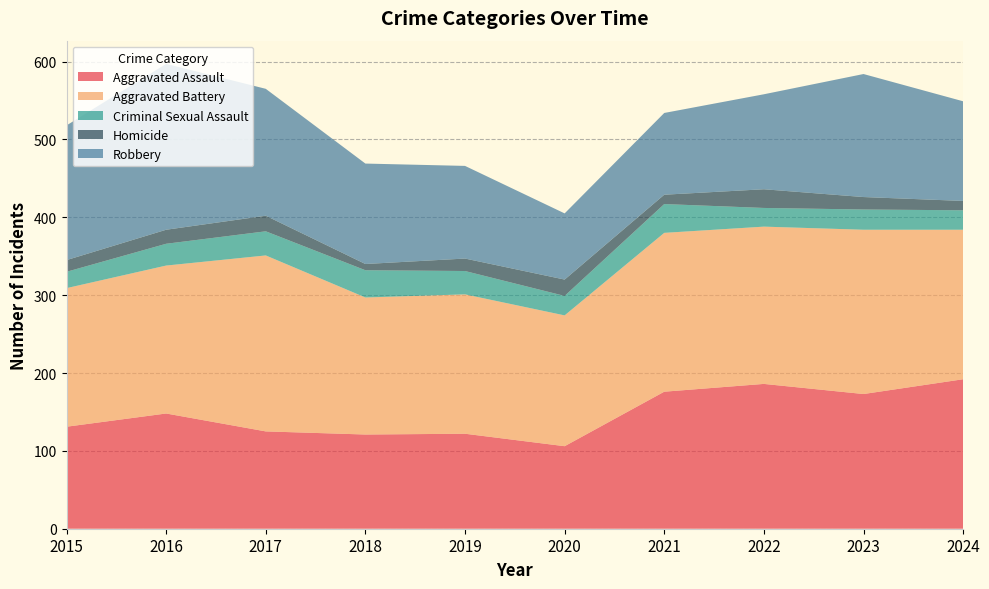

Reading right to left, list all the values displayed in this chart.

Aggravated Assault: 2024=192	2023=173	2022=186	2021=176	2020=106	2019=122	2018=121	2017=125	2016=148	2015=131
Aggravated Battery: 2024=192	2023=211	2022=202	2021=204	2020=168	2019=179	2018=176	2017=226	2016=190	2015=178
Criminal Sexual Assault: 2024=25	2023=26	2022=24	2021=37	2020=25	2019=30	2018=35	2017=31	2016=28	2015=21
Homicide: 2024=12	2023=16	2022=24	2021=12	2020=21	2019=16	2018=8	2017=20	2016=18	2015=15
Robbery: 2024=128	2023=158	2022=122	2021=105	2020=85	2019=119	2018=129	2017=163	2016=213	2015=173